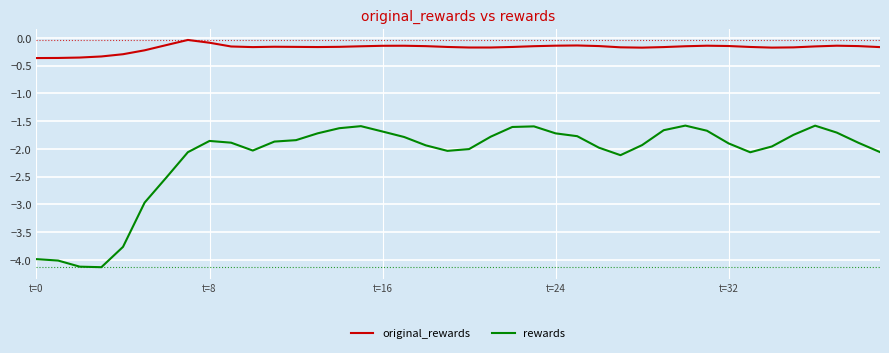

List the series in order of their overall mean, highest first.

original_rewards, rewards